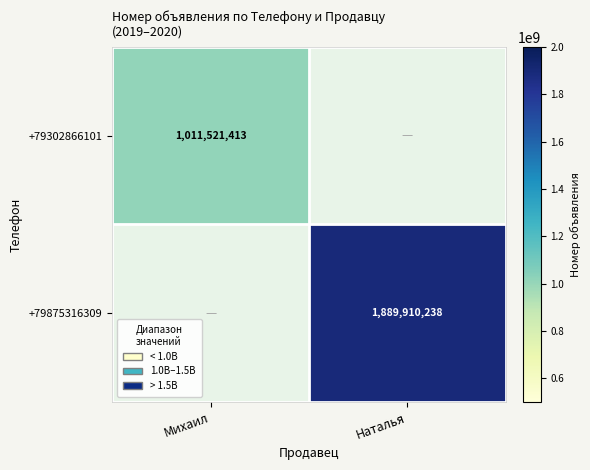

Rank the series at Наталья from lowest to highest value.

+79302866101, +79875316309